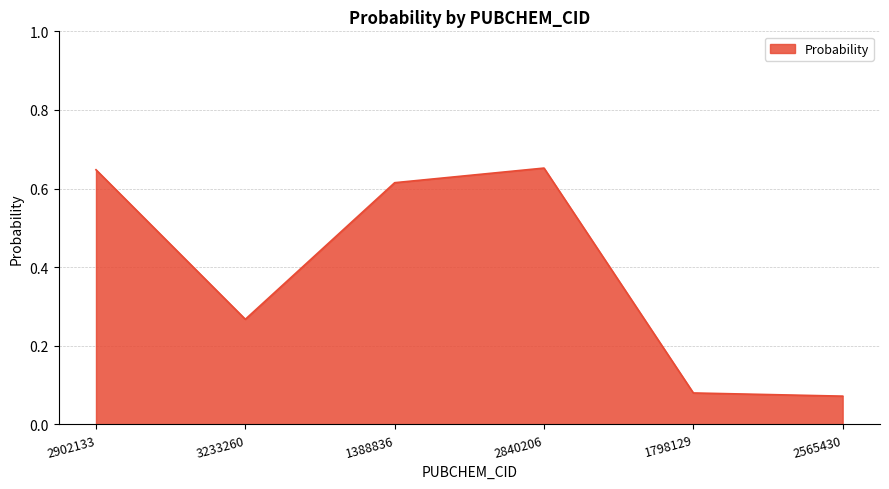

Does the chart display data point markers on the line(s)?

No